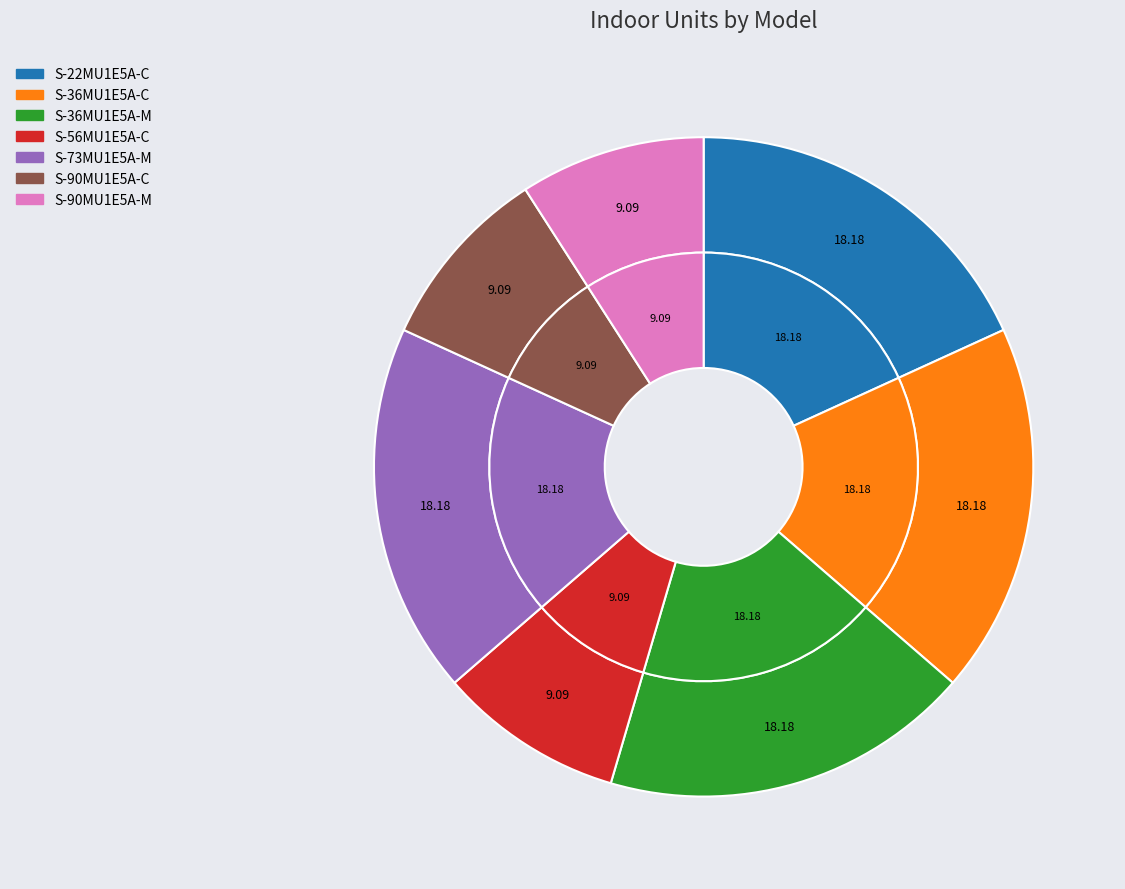

What is the largest slice in the pie chart?

S-22MU1E5A-C